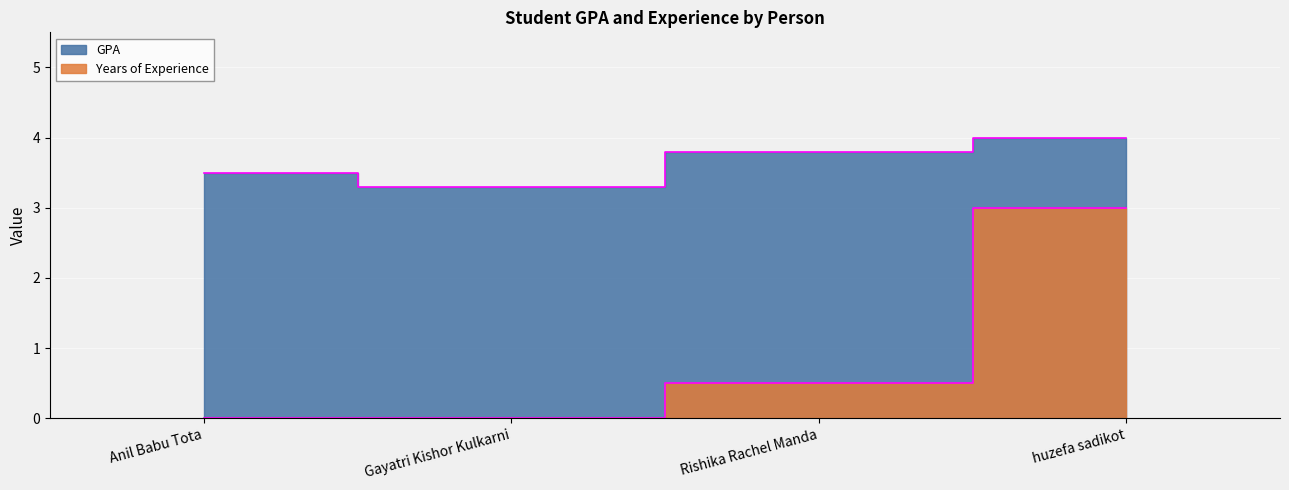

Which series changed the most between Anil Babu Tota and Gayatri Kishor Kulkarni?

GPA